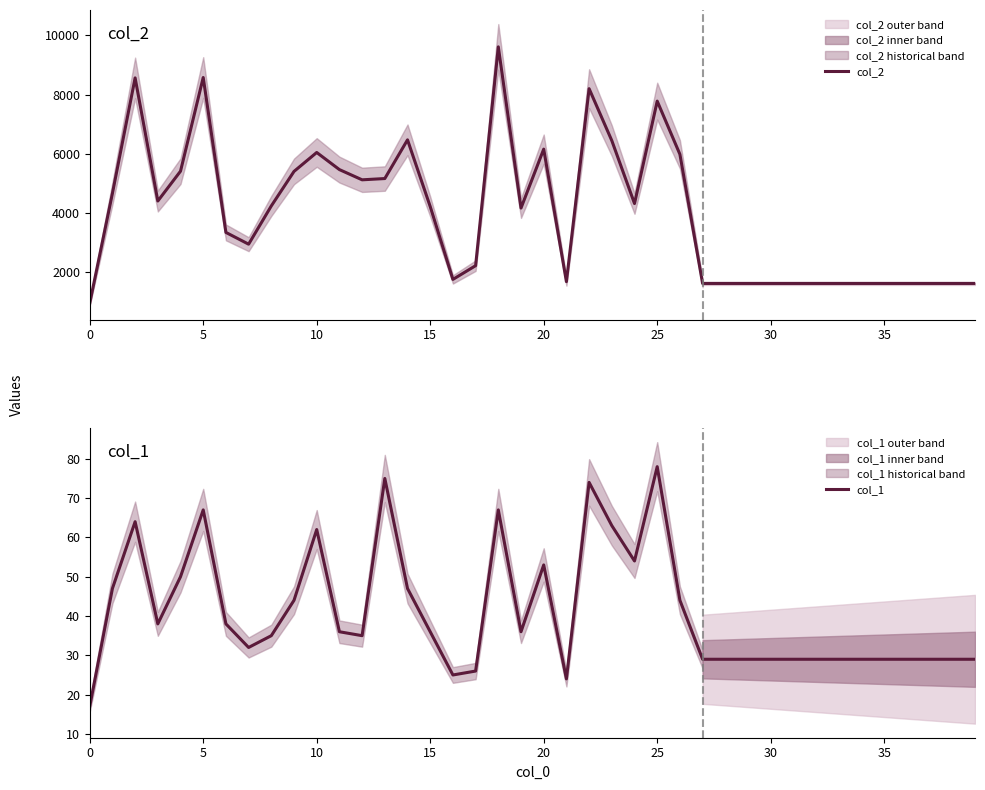

True or false: col_2 and col_1 cross at least once.

False